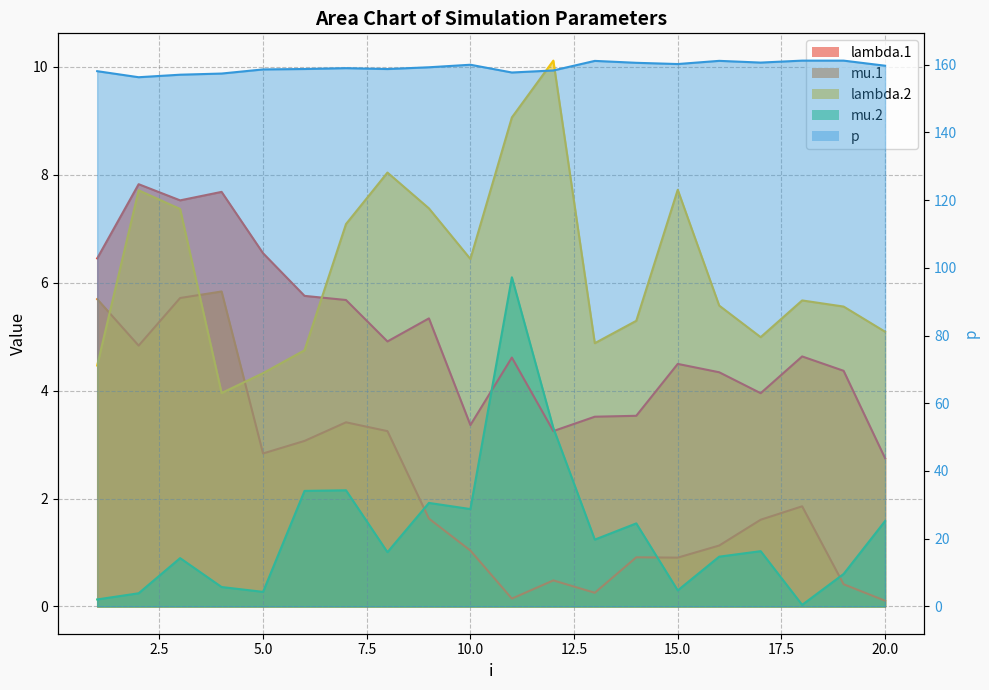

What is the difference between the maximum and minimum values in the lambda.2 series?

6.2